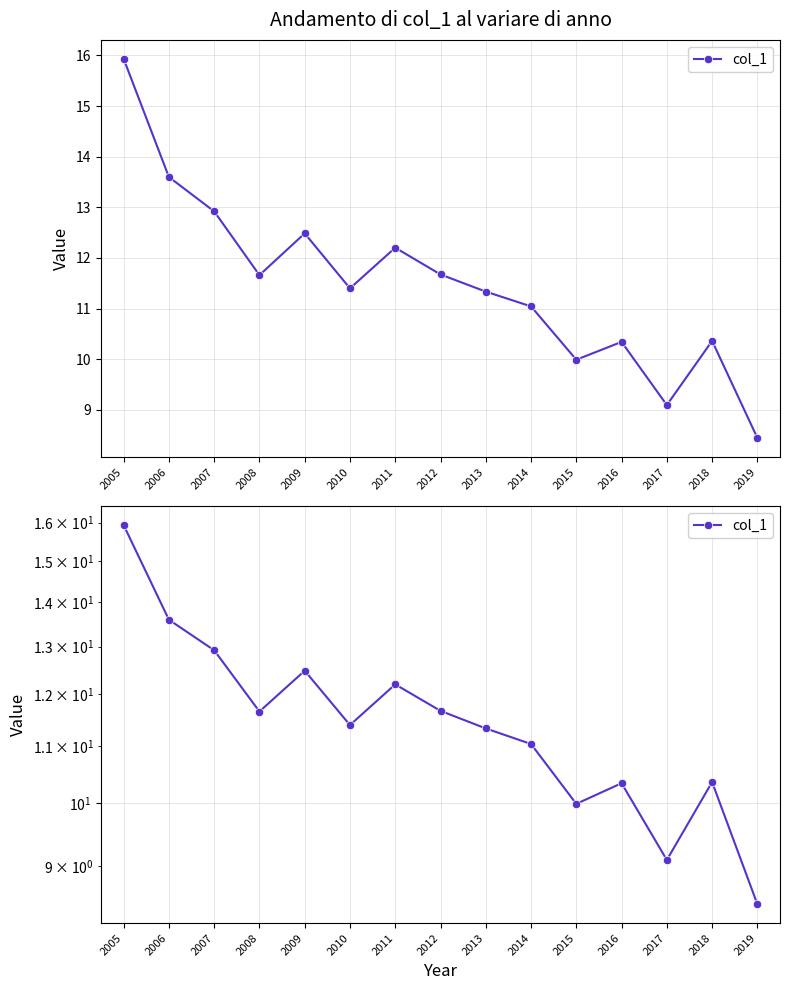

How many data points are above 11?

10